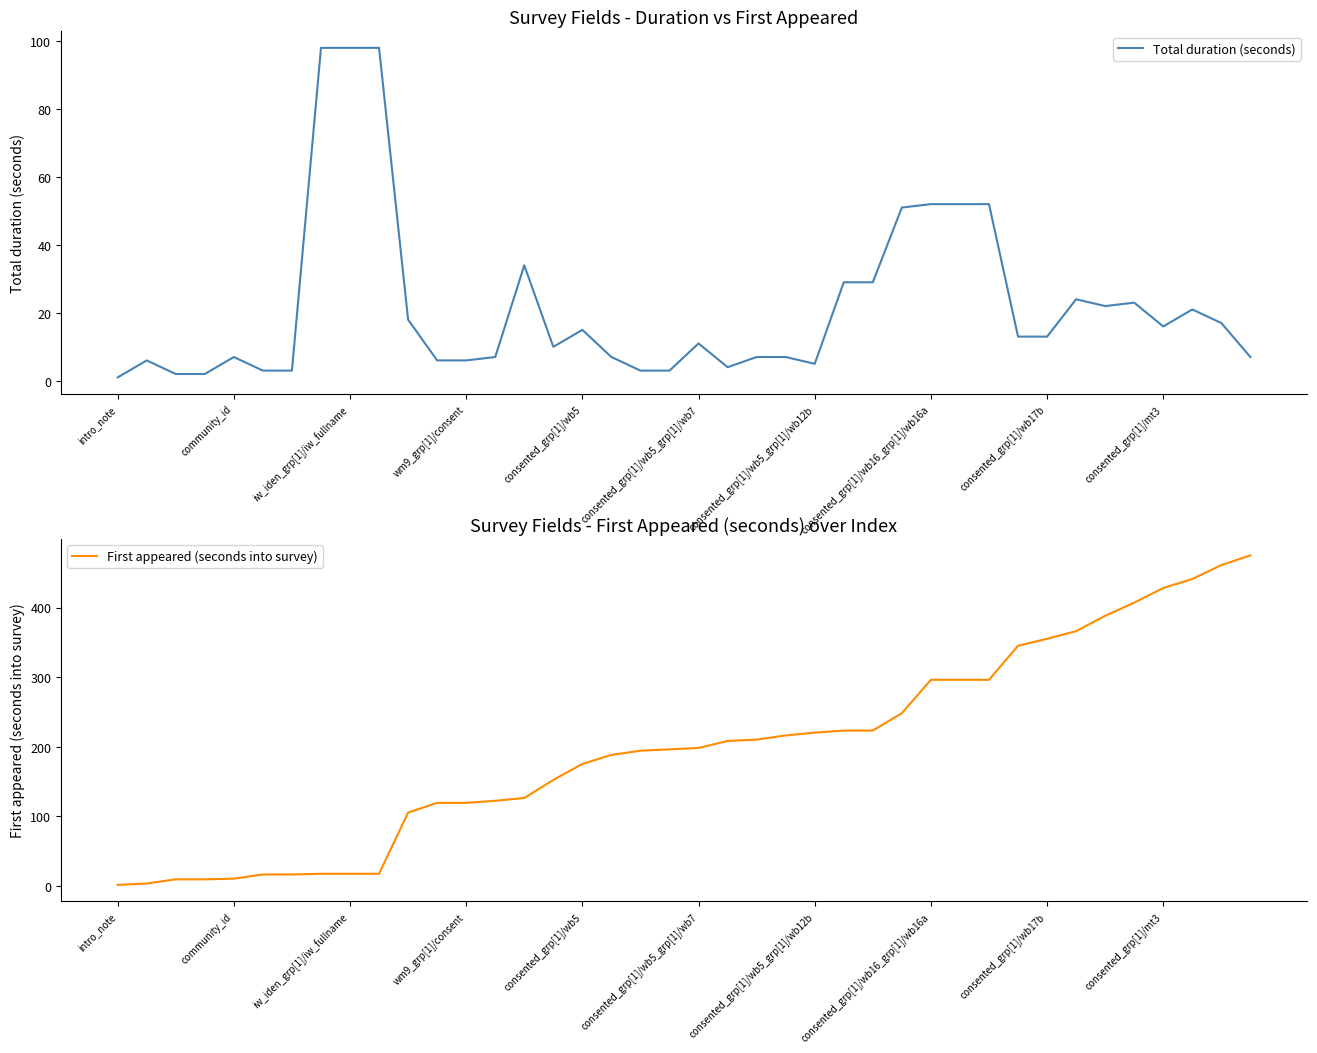

True or false: Total duration (seconds) and First appeared (seconds into survey) intersect in this chart.

True